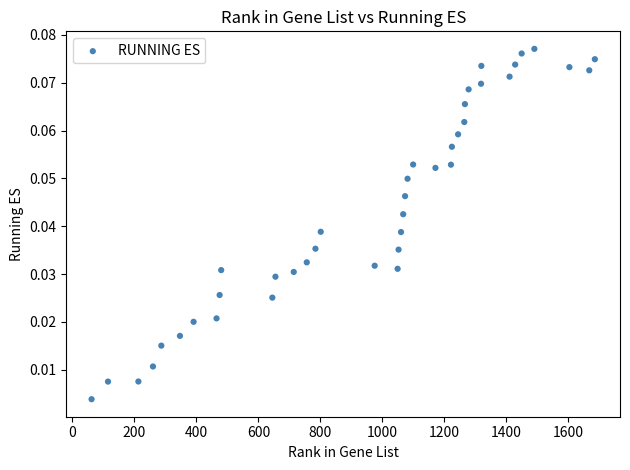

What is the range of X values (max minus min)?

1623.0